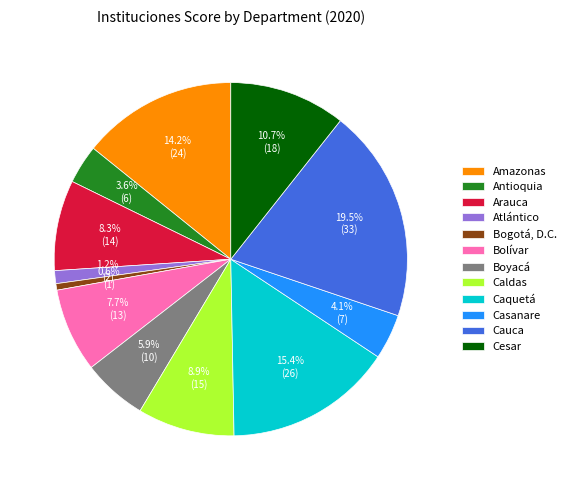

To the nearest percent, what is the average slice percentage?

8%